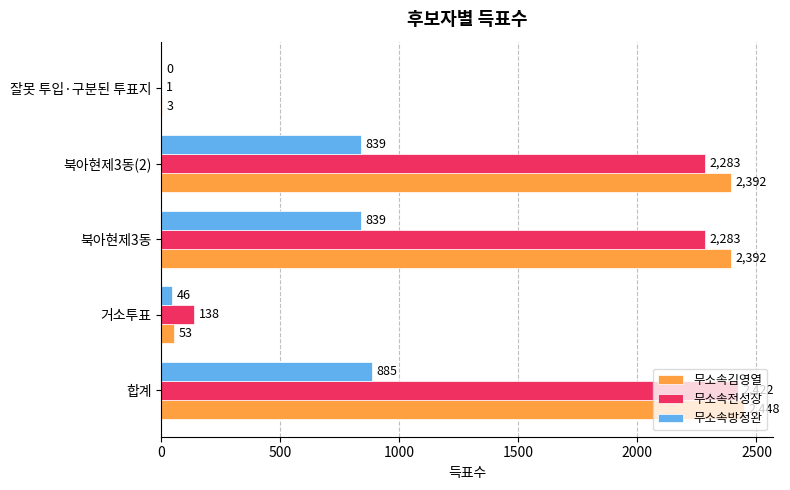

At which category does the chart reach its peak across all series?

합계